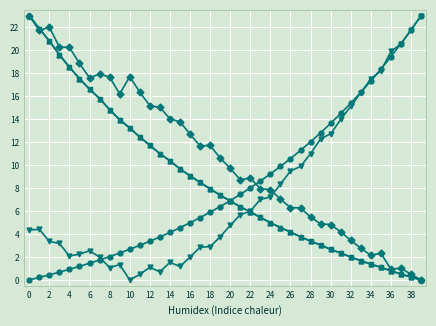

What is the maximum value shown in the chart?

23.0